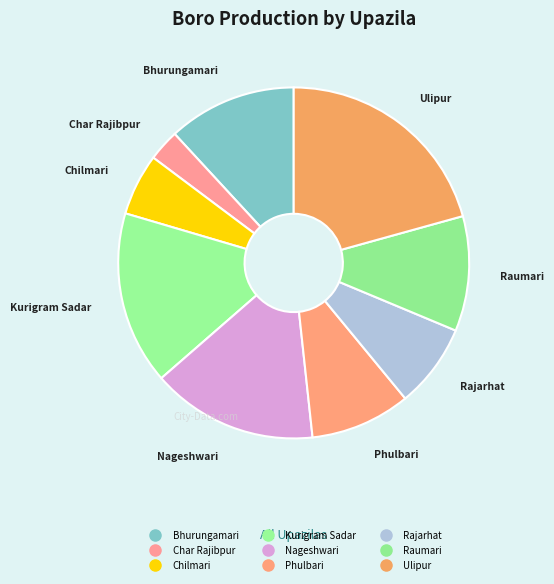

Which category has the biggest portion of the pie?

Ulipur